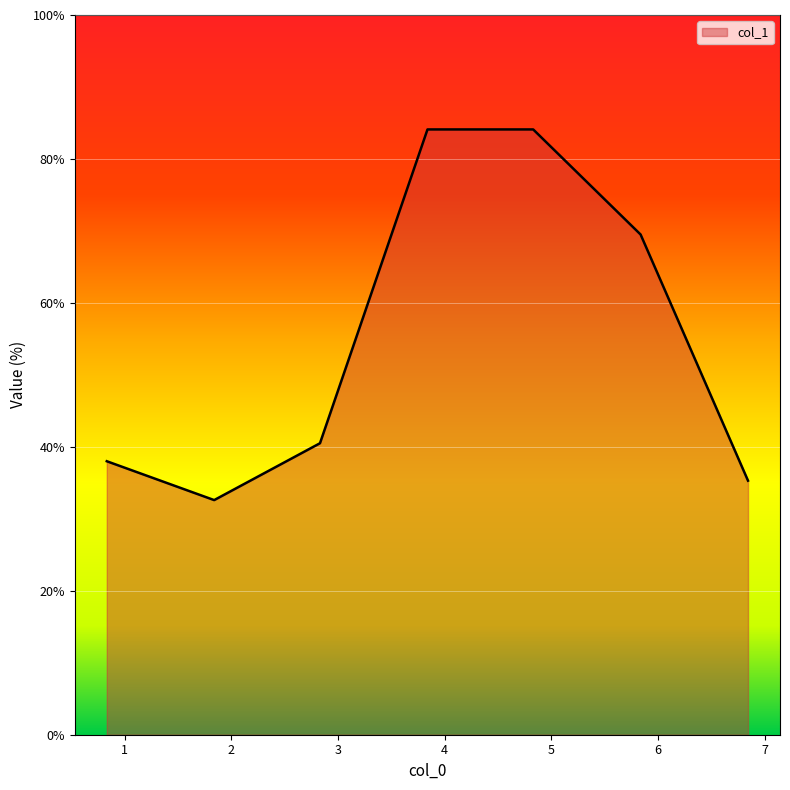

What is the average value?

54.9